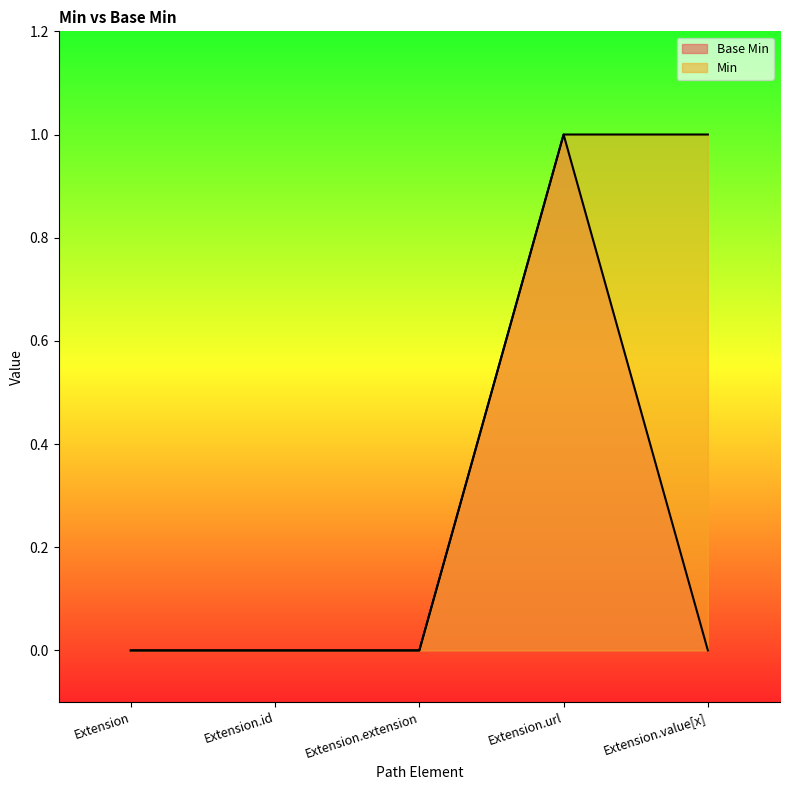

Does the chart display data point markers on the line(s)?

No